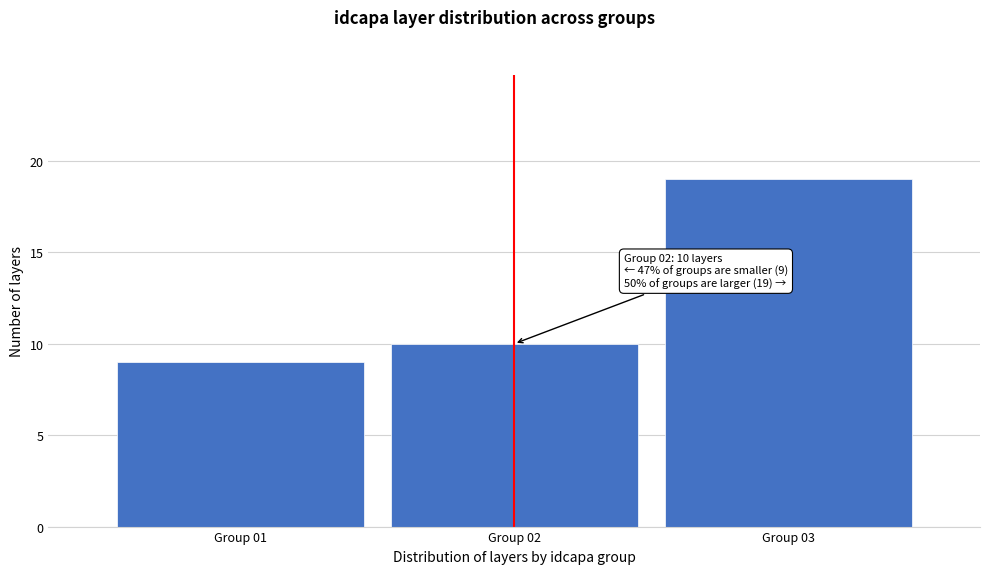

Reading left to right, transcribe all the data shown in this chart.

9	10	19